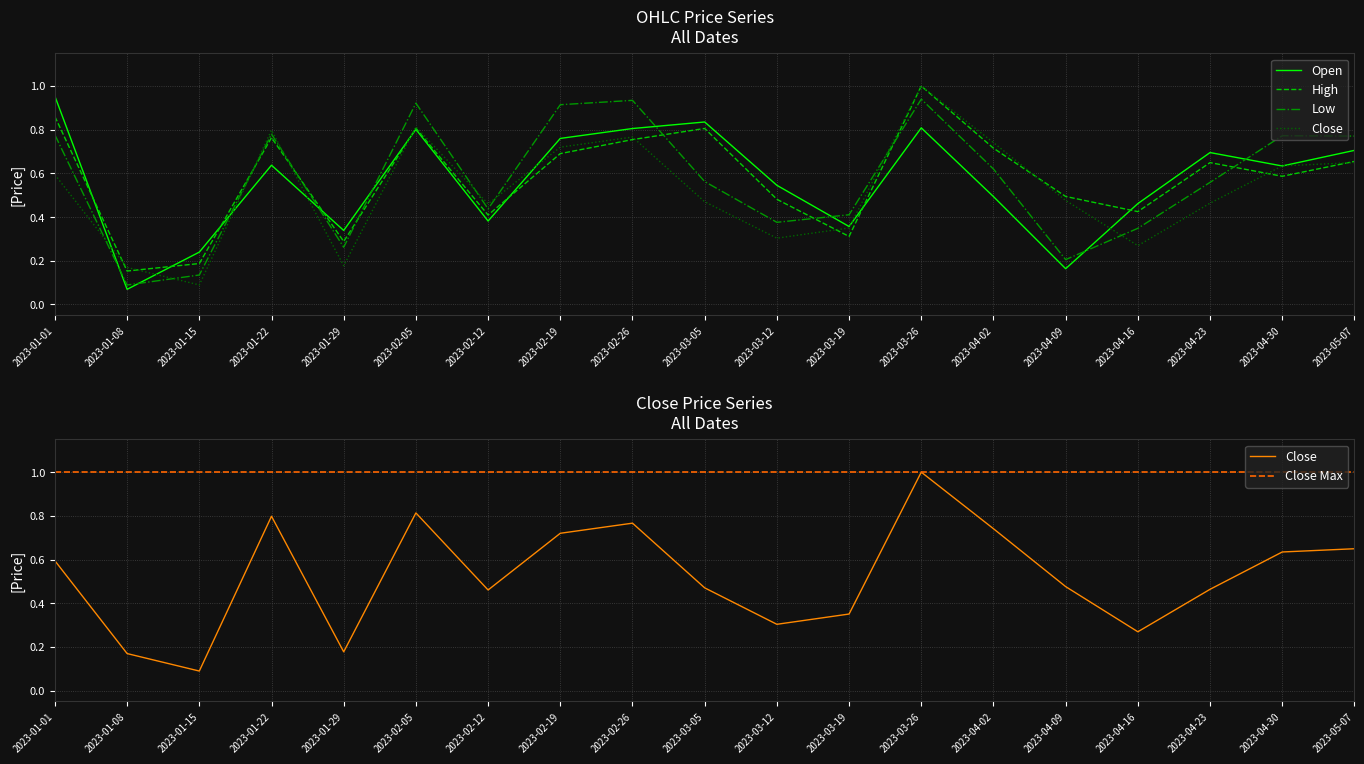

Between 2023-01-15 and 2023-03-12, which series saw the biggest shift?

Open